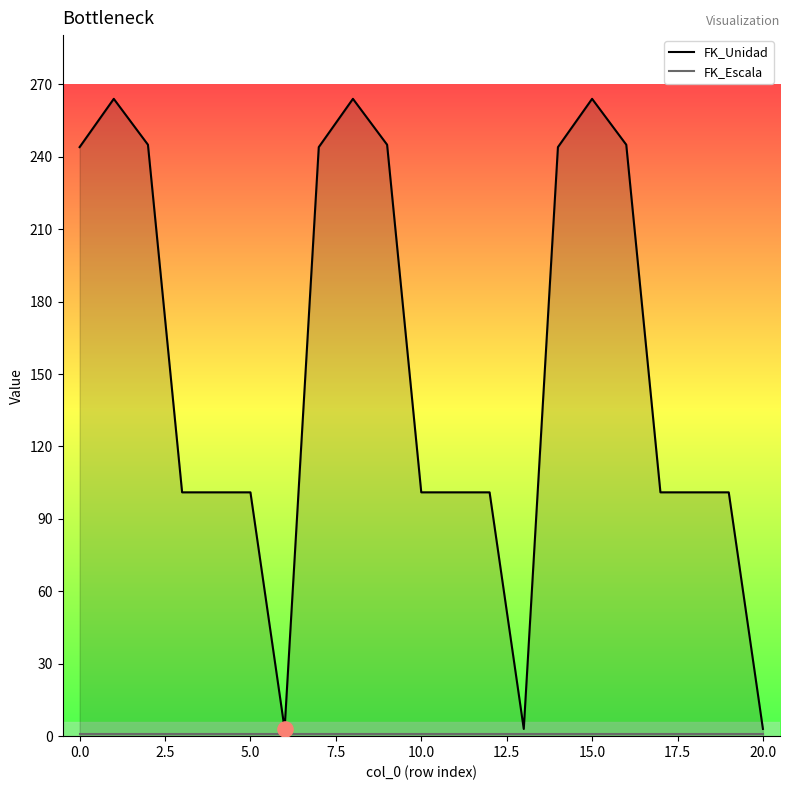

Which series contains the lowest Y value?

FK_Escala